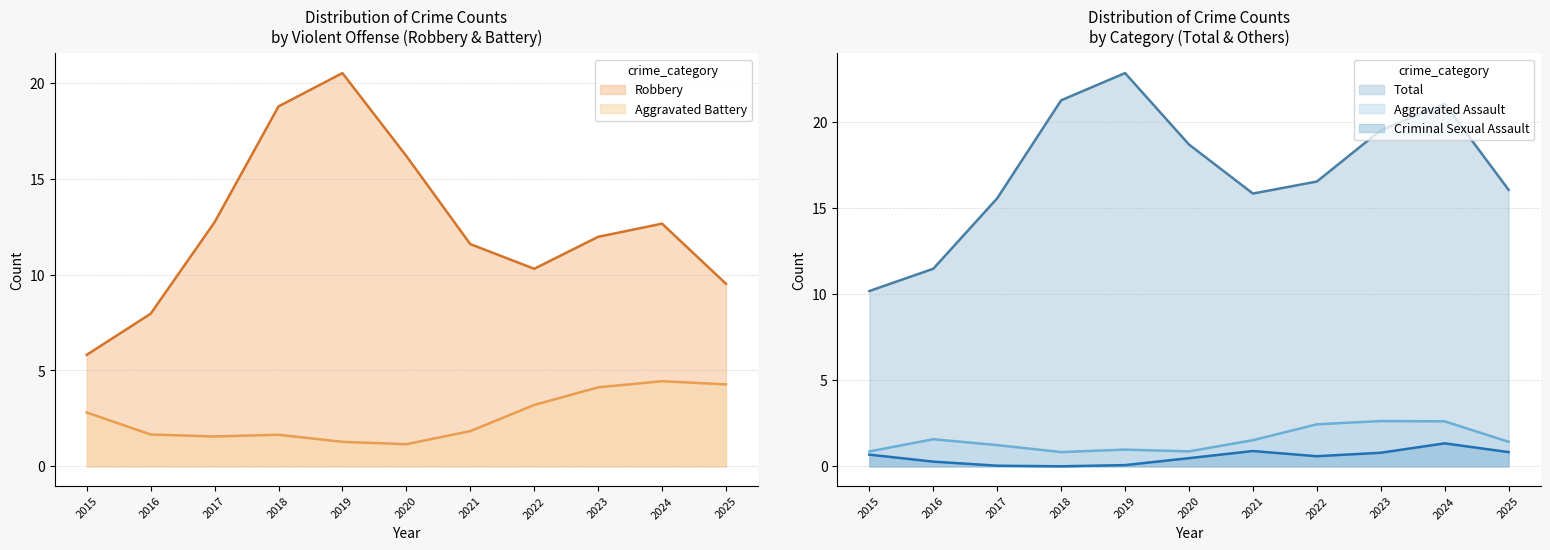

At which label does Robbery first exceed 11?

2017